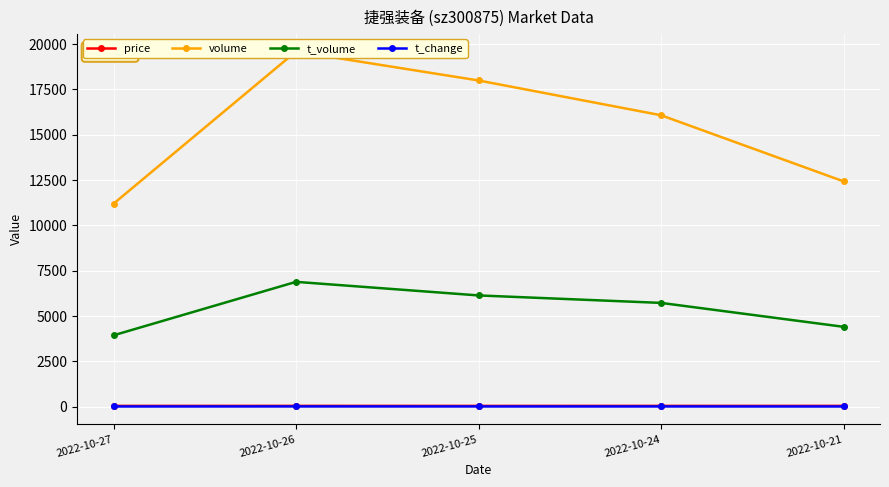

Which series has the widest spread of values?

volume